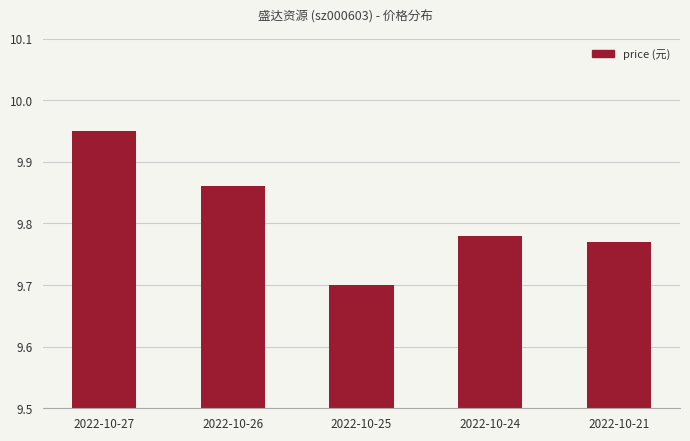

What is the change in value from 2022-10-25 to 2022-10-21?

+0.1